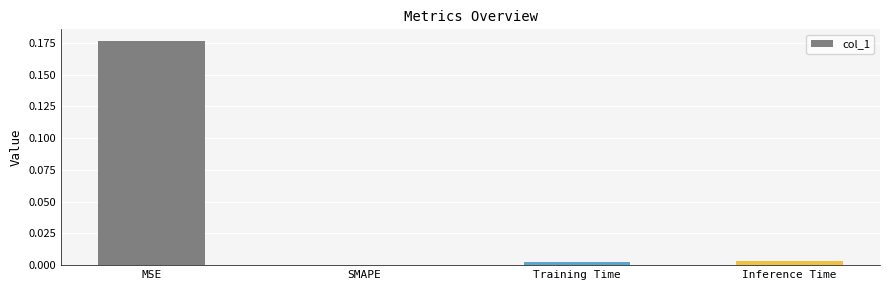

The chart shows a value of 0.1 at MSE. True or false?

False